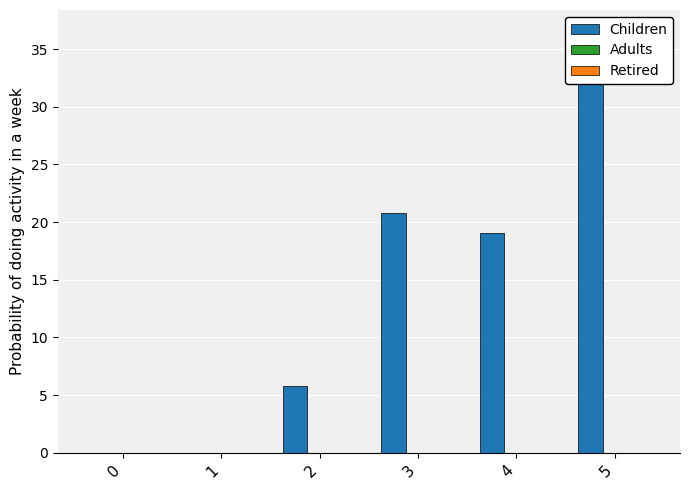

At how many categories does at least one series exceed 5?

4